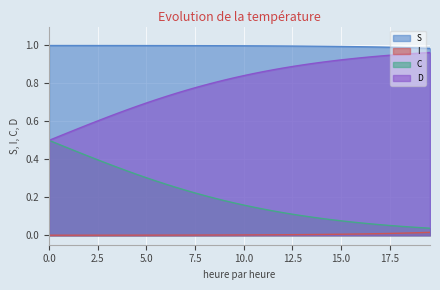

Which series has the largest total across all categories?

S